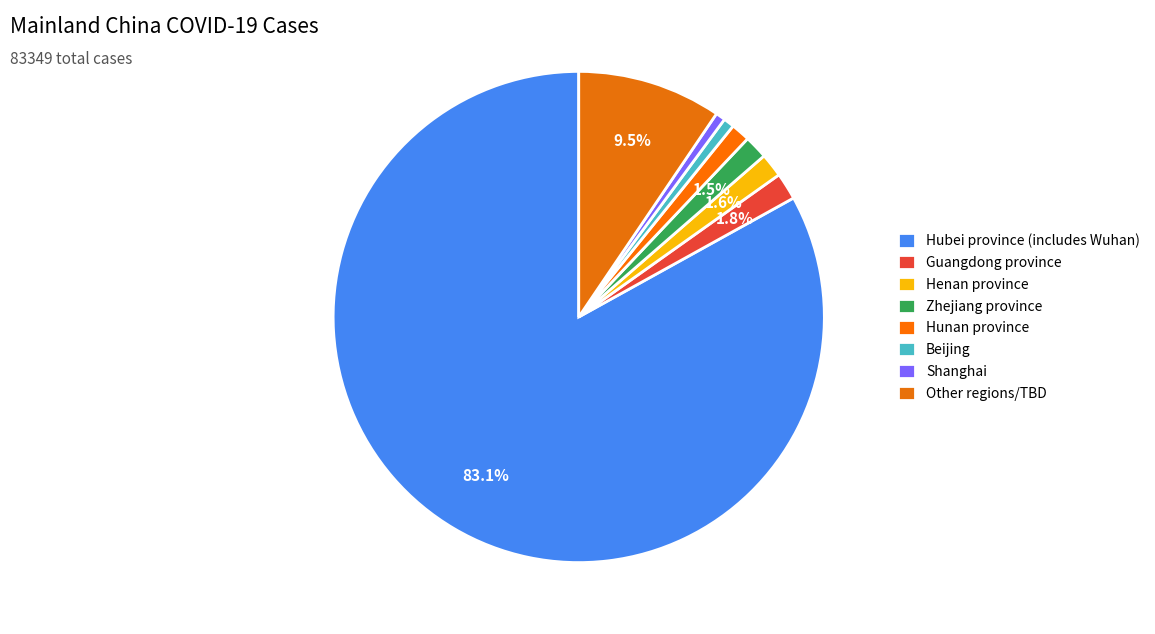

The Hubei province (includes Wuhan) slice represents 90% of the pie. True or false?

False